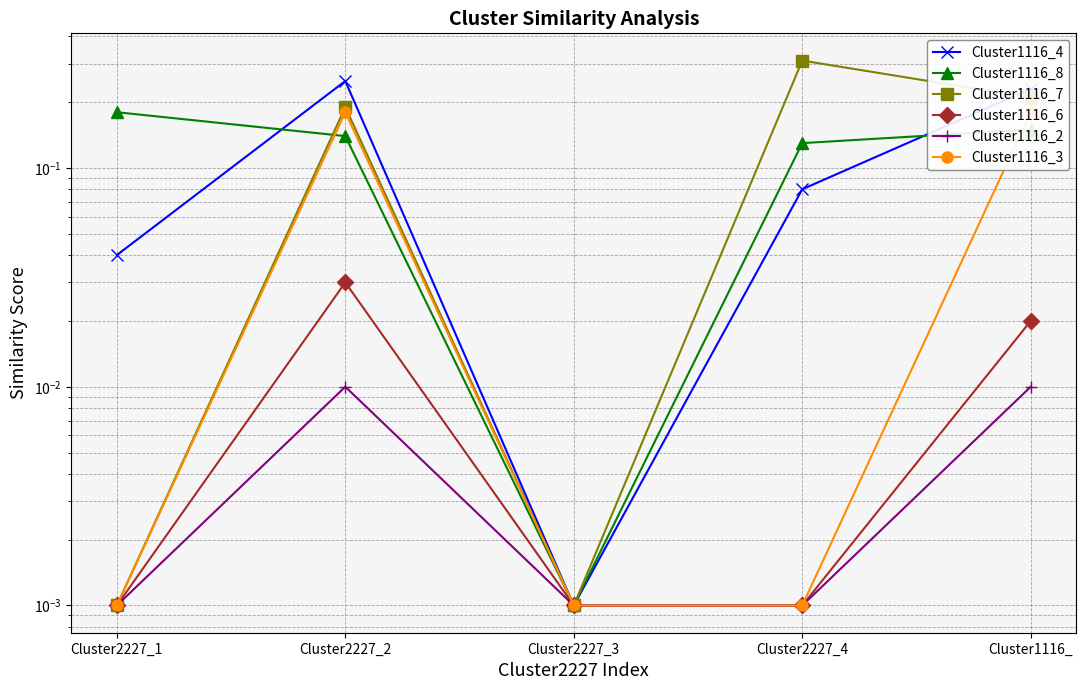

What position from the left is Cluster2227_3?

3